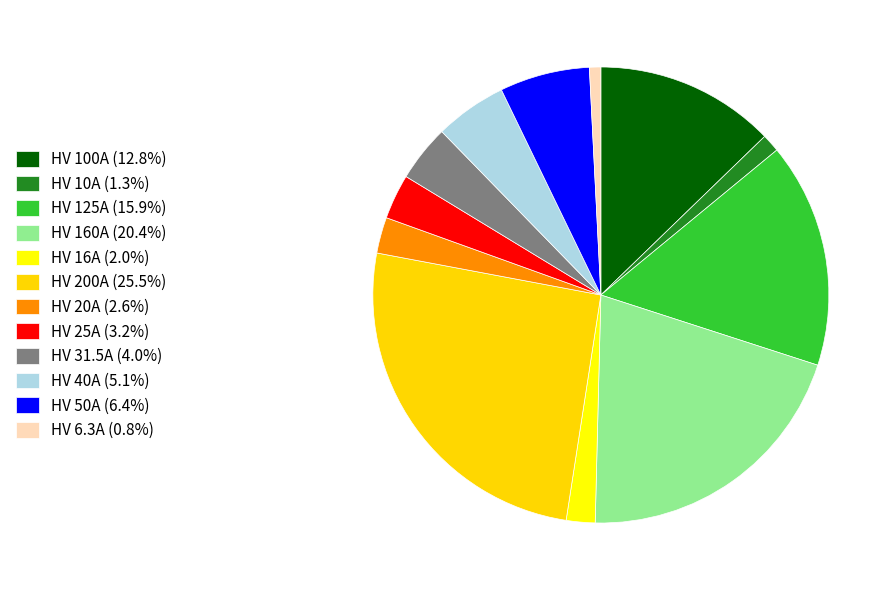

How many slices are in this pie chart?

12